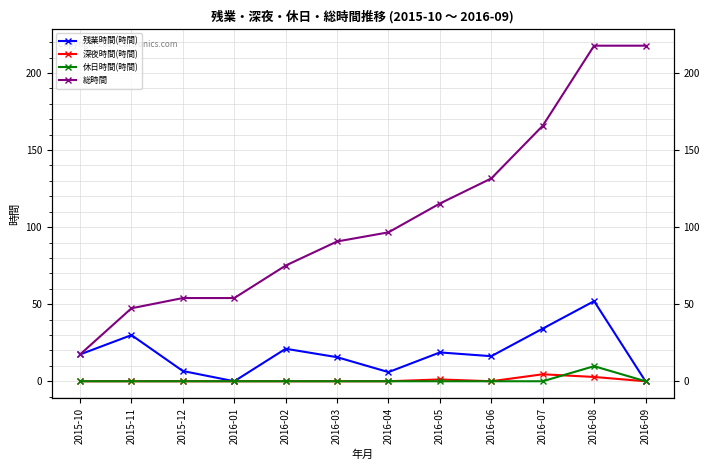

How many data points in 総時間 are above 96?

6